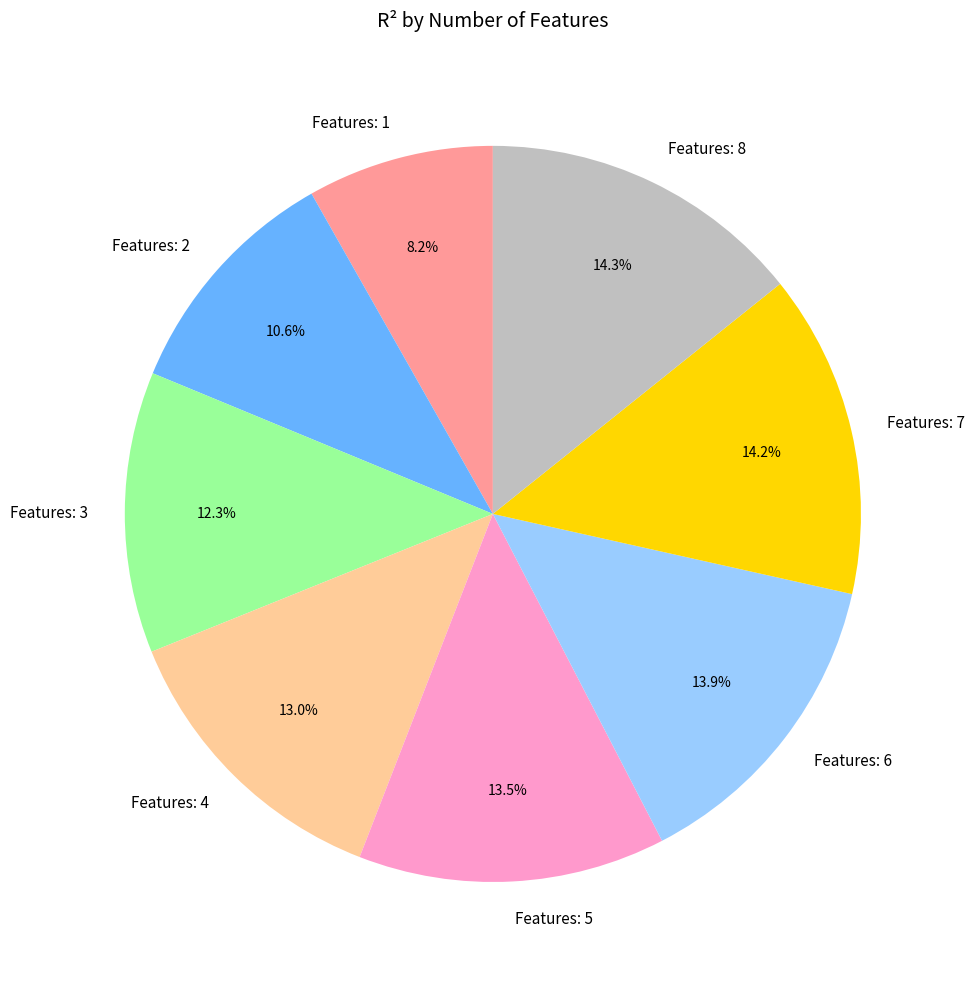

Is there any slice that represents more than half of the pie?

No